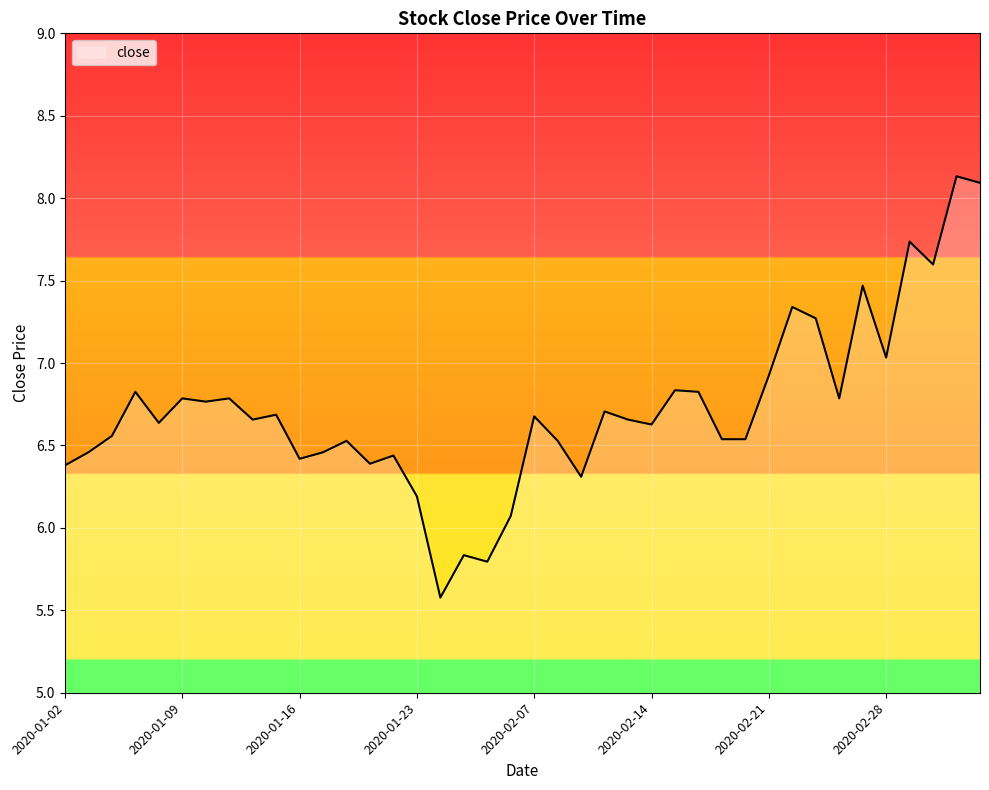

True or false: the data has more than 0 interior local peaks.

True